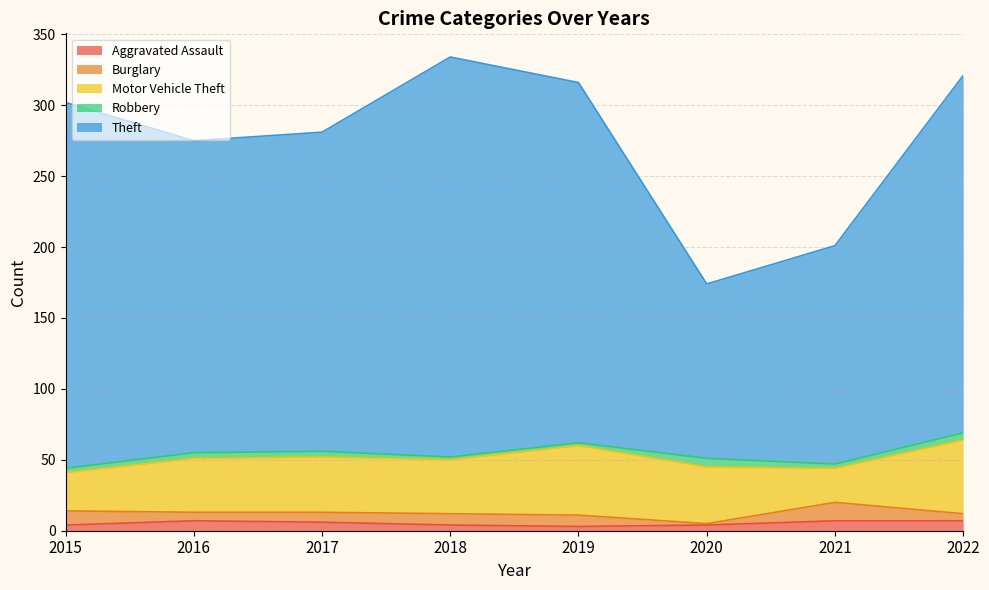

Reading right to left, transcribe all the data shown in this chart.

Aggravated Assault: 7	7	4	3	4	6	7	4
Burglary: 5	13	1	8	8	7	6	10
Motor Vehicle Theft: 52	24	40	49	38	39	38	27
Robbery: 5	3	6	2	2	4	4	3
Theft: 252	154	123	254	282	225	220	258